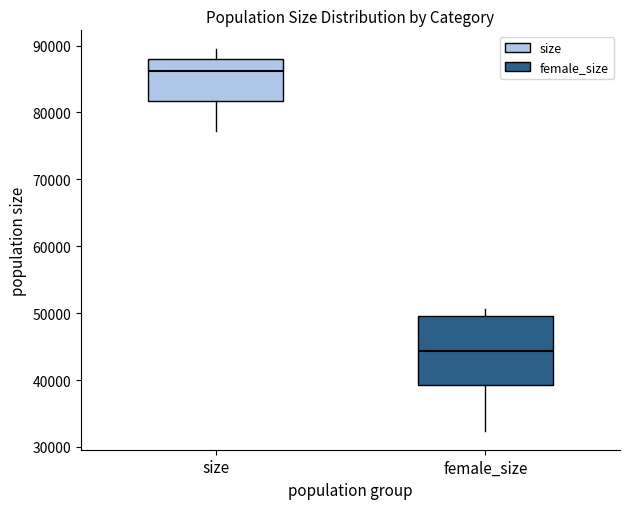

Which box's median line is the highest?

size